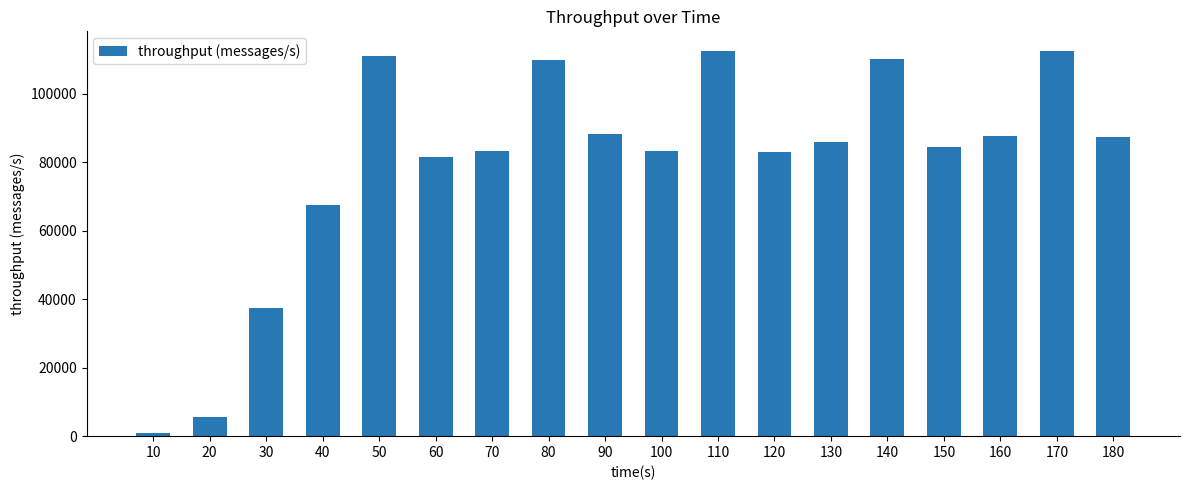

True or false: the data shows 112657 at 110.

True